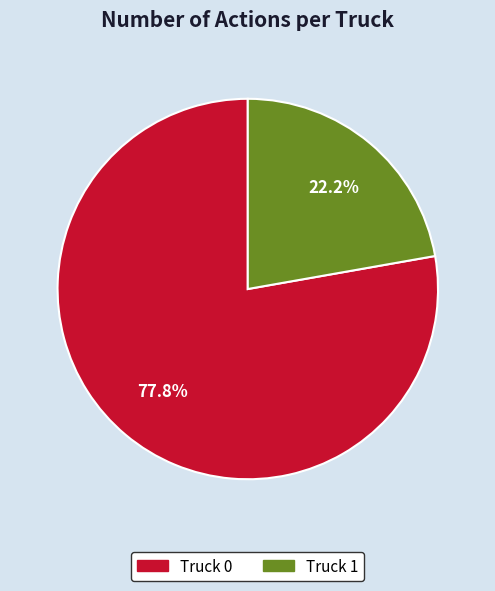

Between Truck 0 and Truck 1, which is larger?

Truck 0